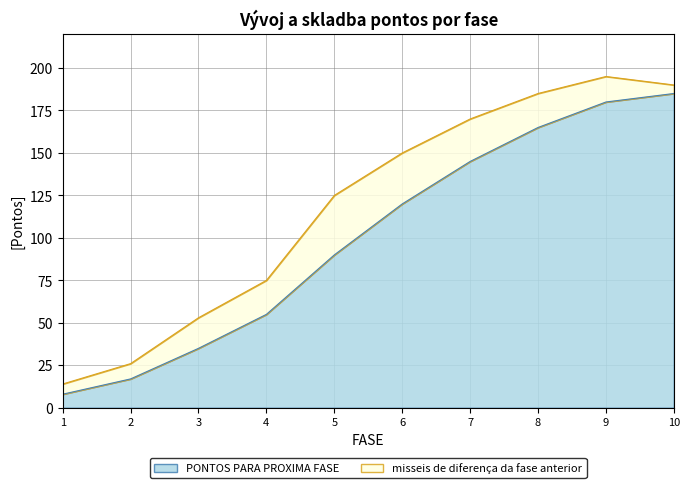

What is the ratio of the value at 4 to the value at 7?

0.4